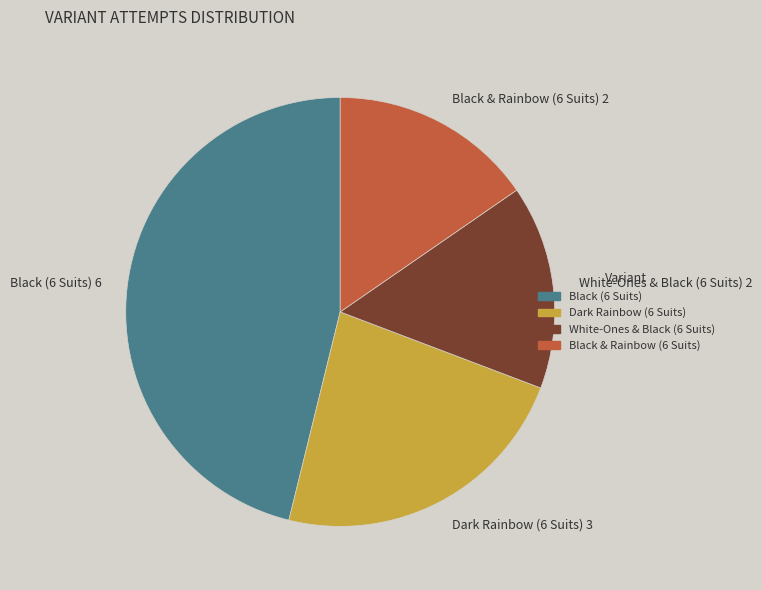

Do Black (6 Suits) 6 and Black & Rainbow (6 Suits) 2 together represent more than half of the pie?

Yes